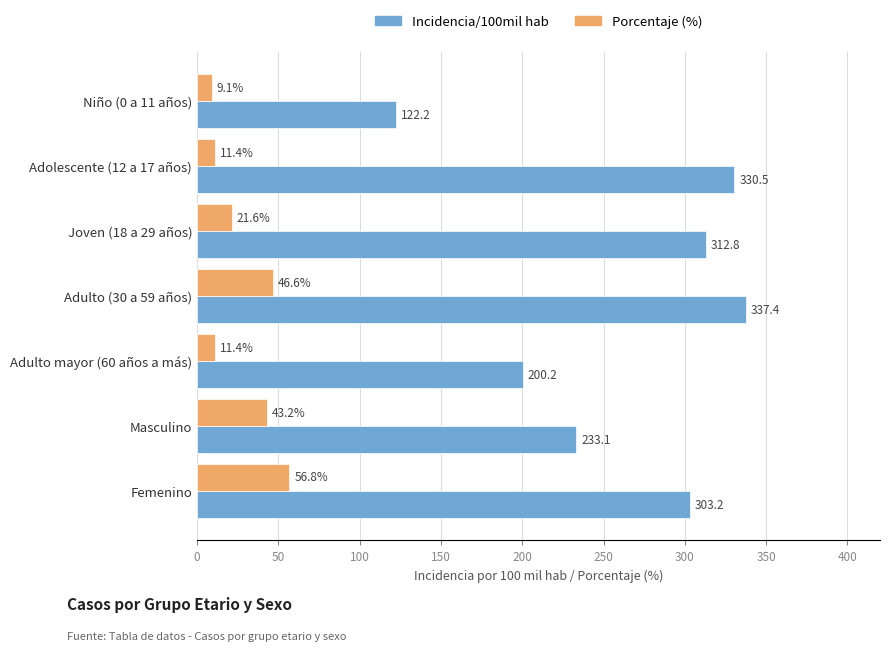

What is the spread (max minus min) of values at Joven (18 a 29 años)?

291.2